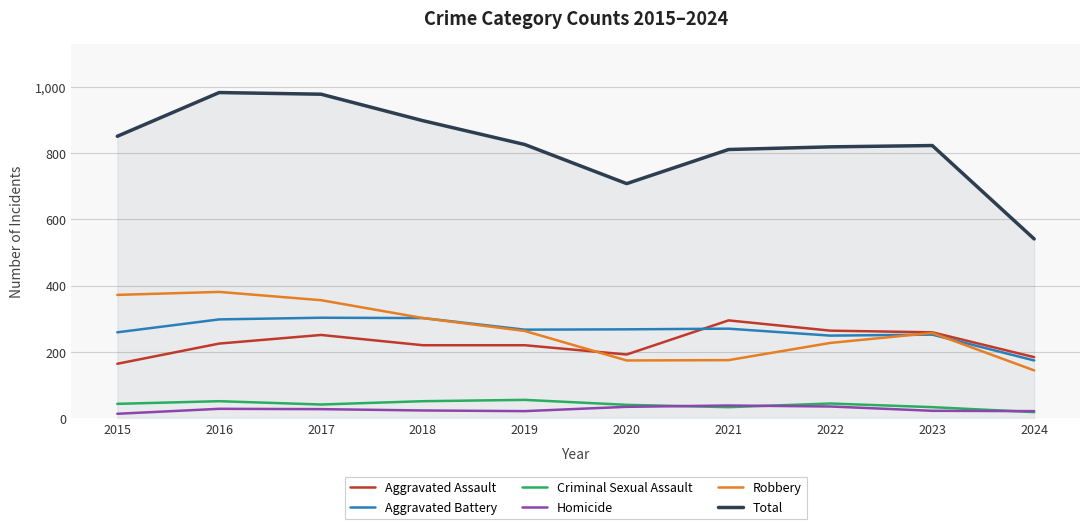

True or false: Homicide and Robbery cross at least once.

False